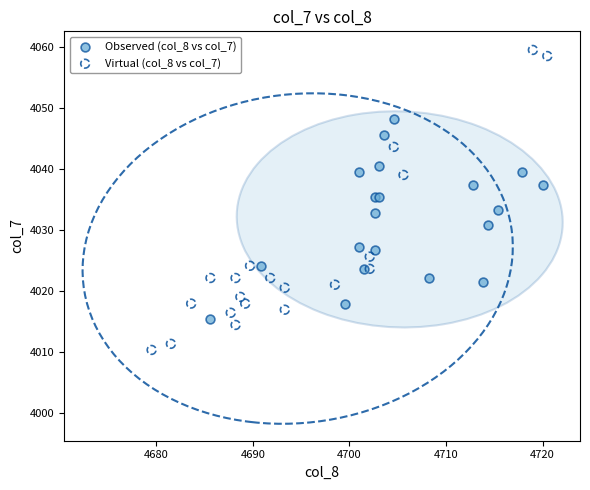

Which series reaches the maximum Y coordinate?

Virtual (col_8 vs col_7)